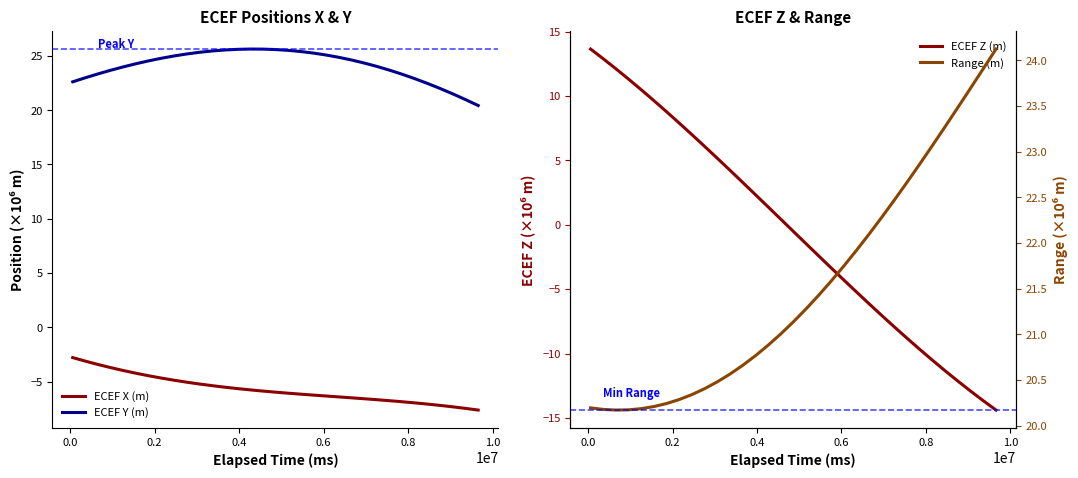

What is the average value of the ECEF Y (m) series?

24.1